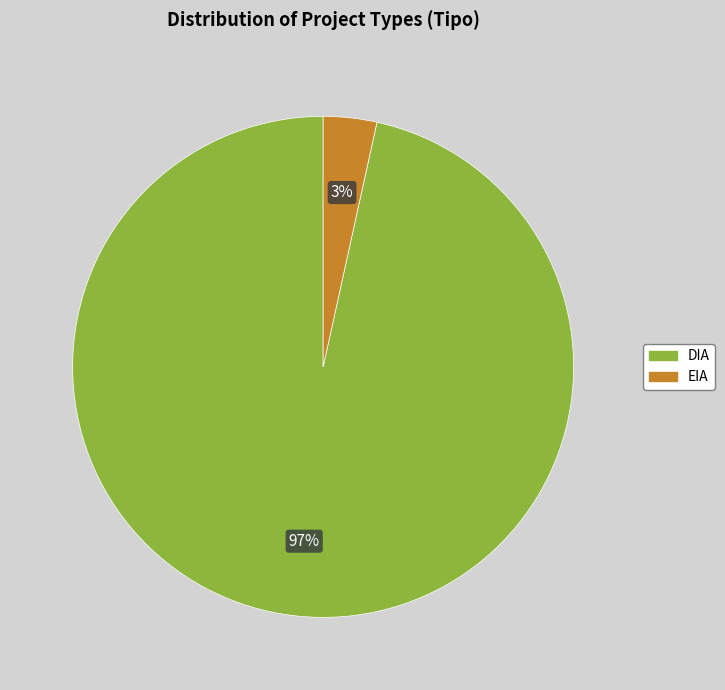

How many segments does this pie chart have?

2